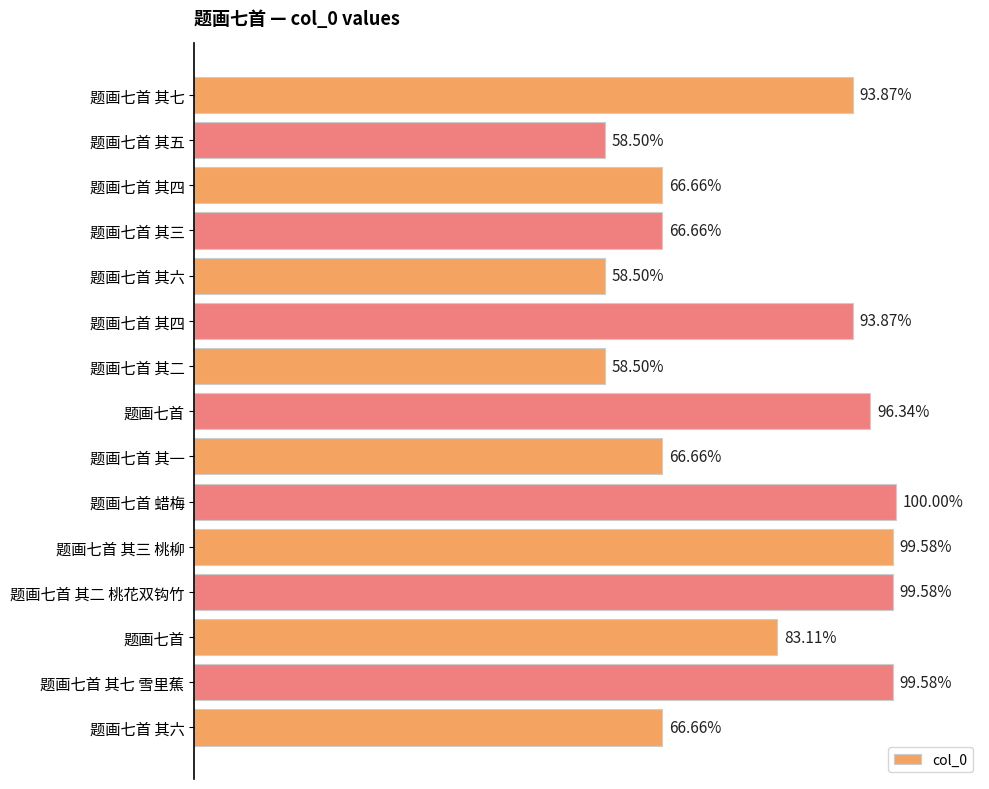

Are the bars horizontal?

Yes